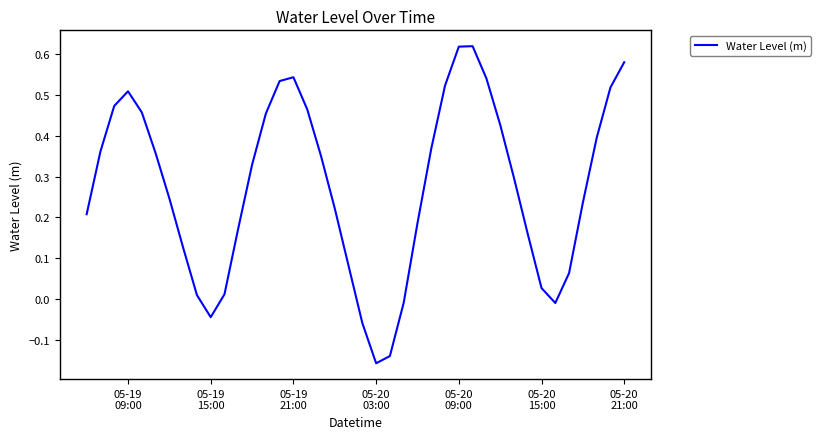

How many lines are shown in the chart?

1